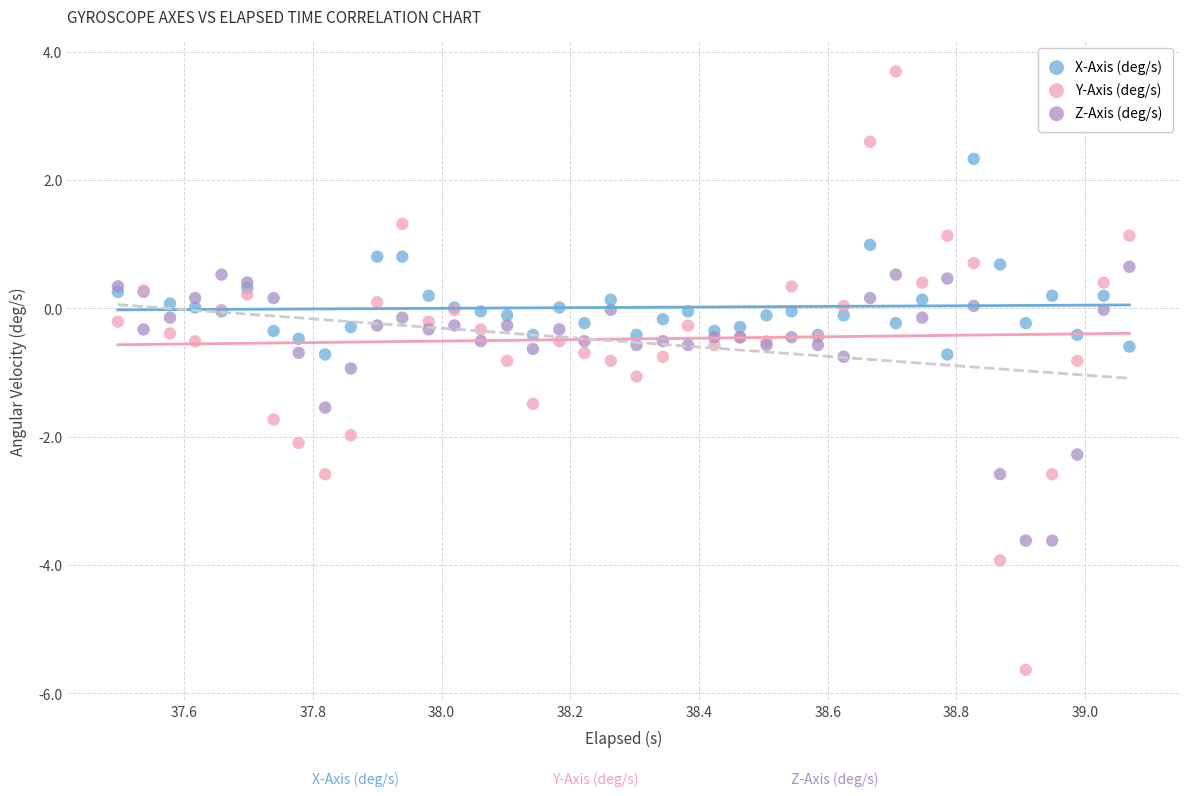

Which series reaches the maximum Y coordinate?

Y-Axis (deg/s)